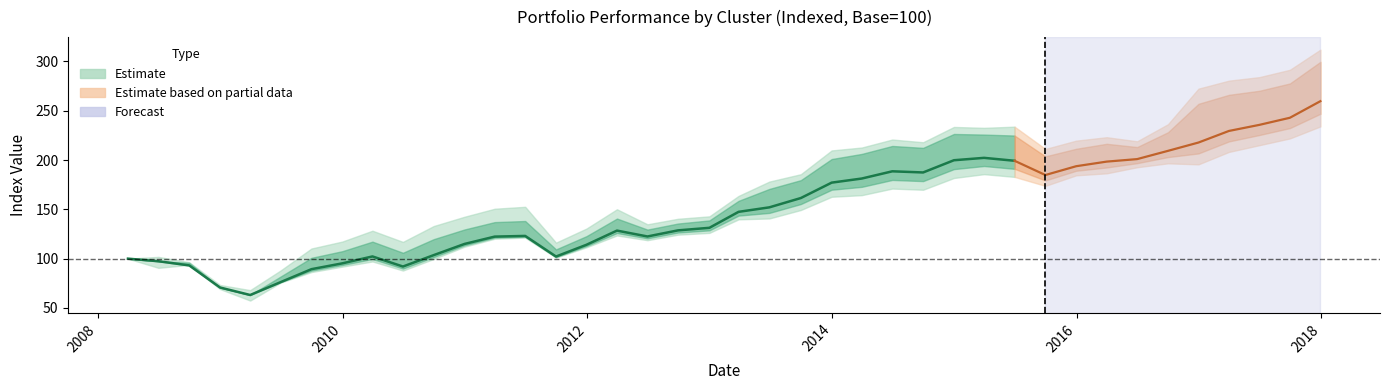

Which category has the lowest value in the PF Pure Cluster 0 series?

2009-03-31